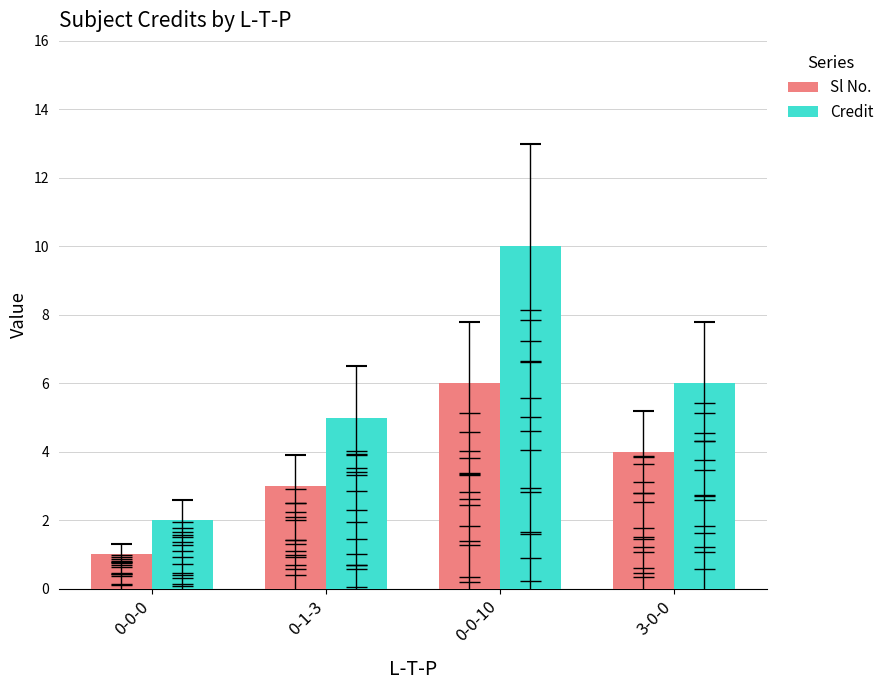

The Sl No. series shows 0 at 0-0-0. True or false?

False